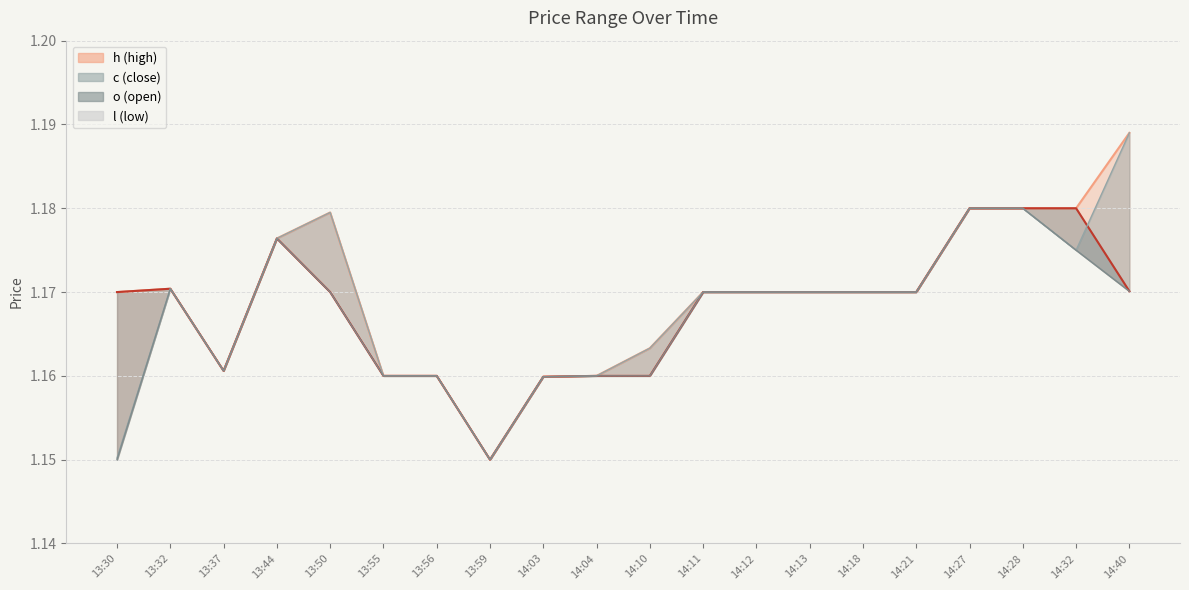

What is the maximum value shown in the chart?

1.2